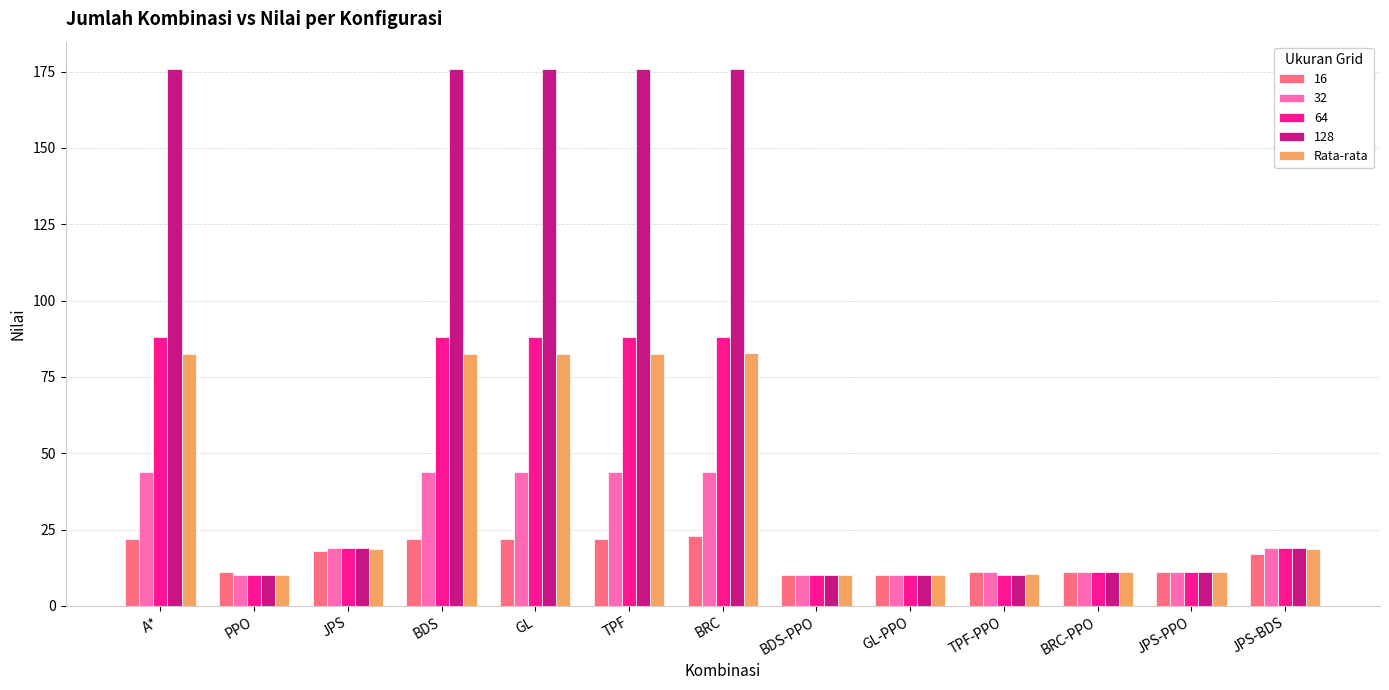

What is the label of the 1st bar from the left?

A*